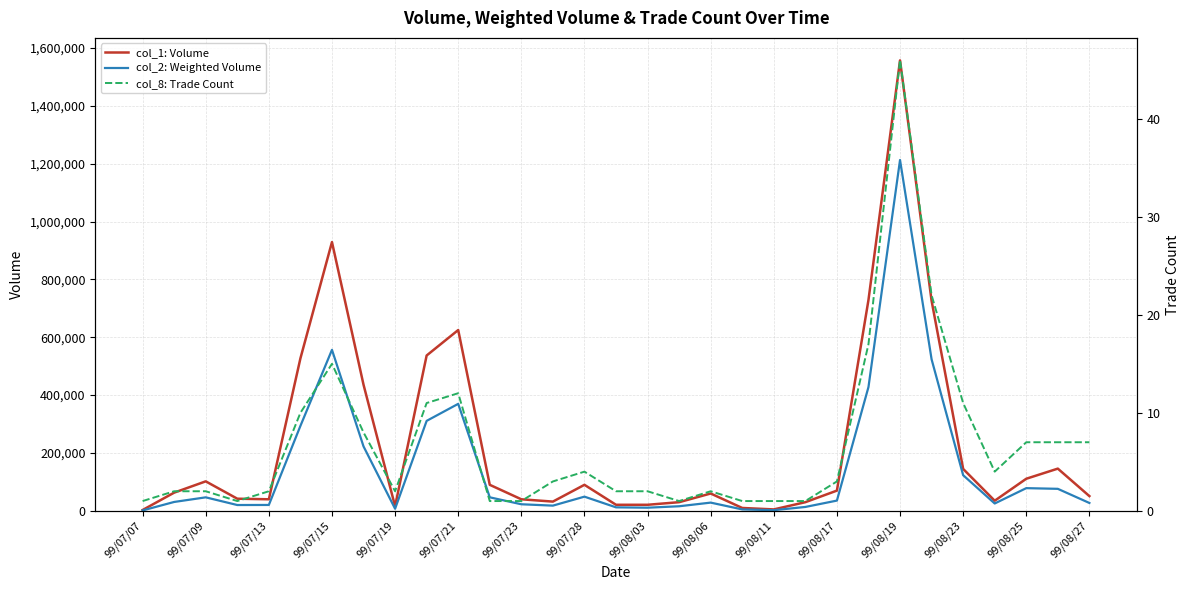

The value of col_1: Volume at 99/07/09 is 50671. True or false?

False